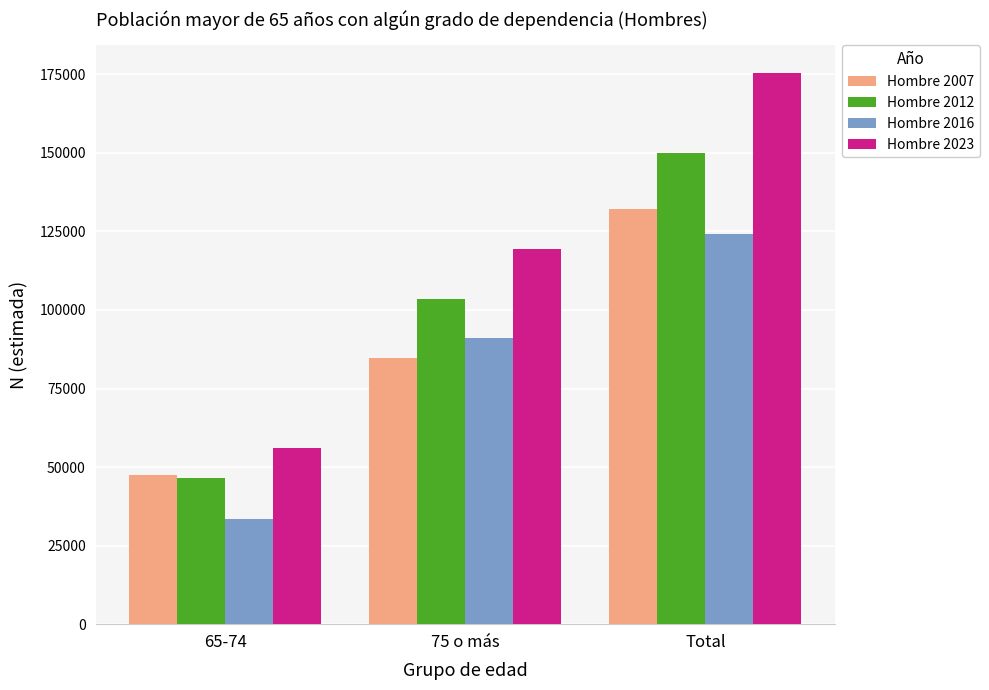

What position from the left is 75 o más?

2